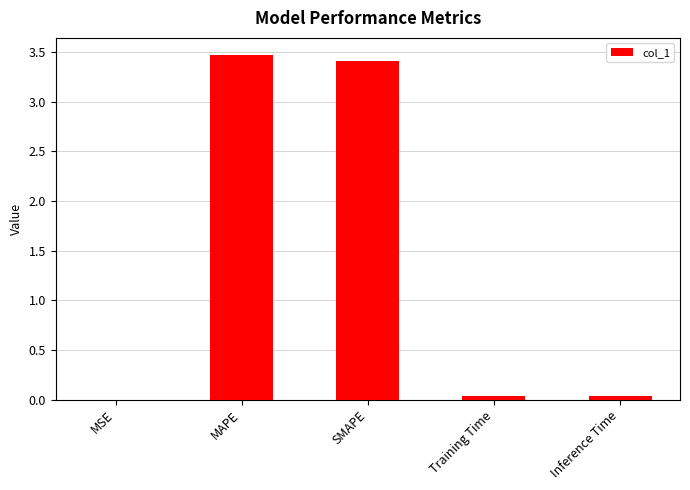

How many distinct data groups are displayed?

1